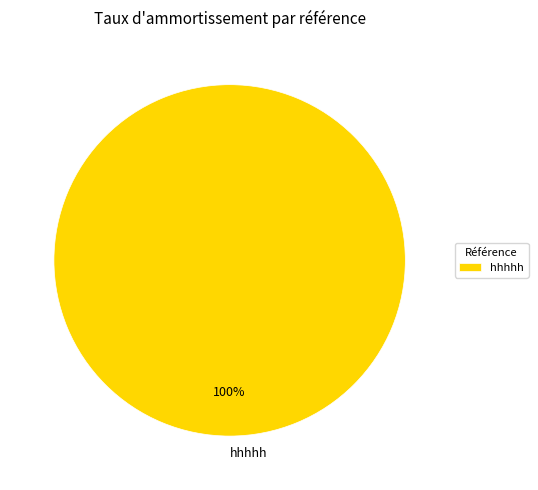

Count the number of slices in the pie.

1